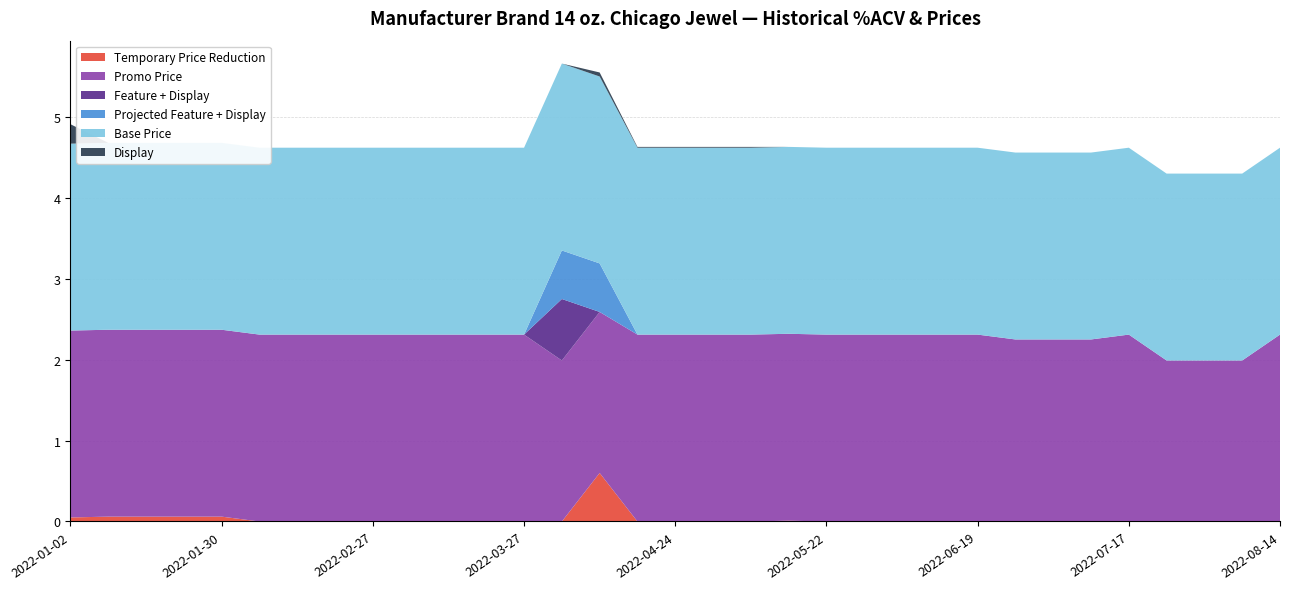

Reading left to right, what are all the values shown in this chart?

Temporary Price Reduction: 0.1	0.1	0.1	0.1	0.1	0.0	0.0	0.0	0.0	0.0	0.0	0.0	0.0	0.0	0.6	0.0	0.0	0.0	0.0	0.0	0.0	0.0	0.0	0.0	0.0	0.0	0.0	0.0	0.0	0.0	0.0	0.0	0.0
Promo Price: 2.3	2.3	2.3	2.3	2.3	2.3	2.3	2.3	2.3	2.3	2.3	2.3	2.3	2.0	2.0	2.3	2.3	2.3	2.3	2.3	2.3	2.3	2.3	2.3	2.3	2.2	2.2	2.2	2.3	2.0	2.0	2.0	2.3
Feature + Display: 0.0	0.0	0.0	0.0	0.0	0.0	0.0	0.0	0.0	0.0	0.0	0.0	0.0	0.8	0.0	0.0	0.0	0.0	0.0	0.0	0.0	0.0	0.0	0.0	0.0	0.0	0.0	0.0	0.0	0.0	0.0	0.0	0.0
Projected Feature + Display: 0.0	0.0	0.0	0.0	0.0	0.0	0.0	0.0	0.0	0.0	0.0	0.0	0.0	0.6	0.6	0.0	0.0	0.0	0.0	0.0	0.0	0.0	0.0	0.0	0.0	0.0	0.0	0.0	0.0	0.0	0.0	0.0	0.0
Base Price: 2.3	2.3	2.3	2.3	2.3	2.3	2.3	2.3	2.3	2.3	2.3	2.3	2.3	2.3	2.3	2.3	2.3	2.3	2.3	2.3	2.3	2.3	2.3	2.3	2.3	2.3	2.3	2.3	2.3	2.3	2.3	2.3	2.3
Display: 0.2	0.0	0.0	0.0	0.0	0.0	0.0	0.0	0.0	0.0	0.0	0.0	0.0	0.0	0.1	0.0	0.0	0.0	0.0	0.0	0.0	0.0	0.0	0.0	0.0	0.0	0.0	0.0	0.0	0.0	0.0	0.0	0.0